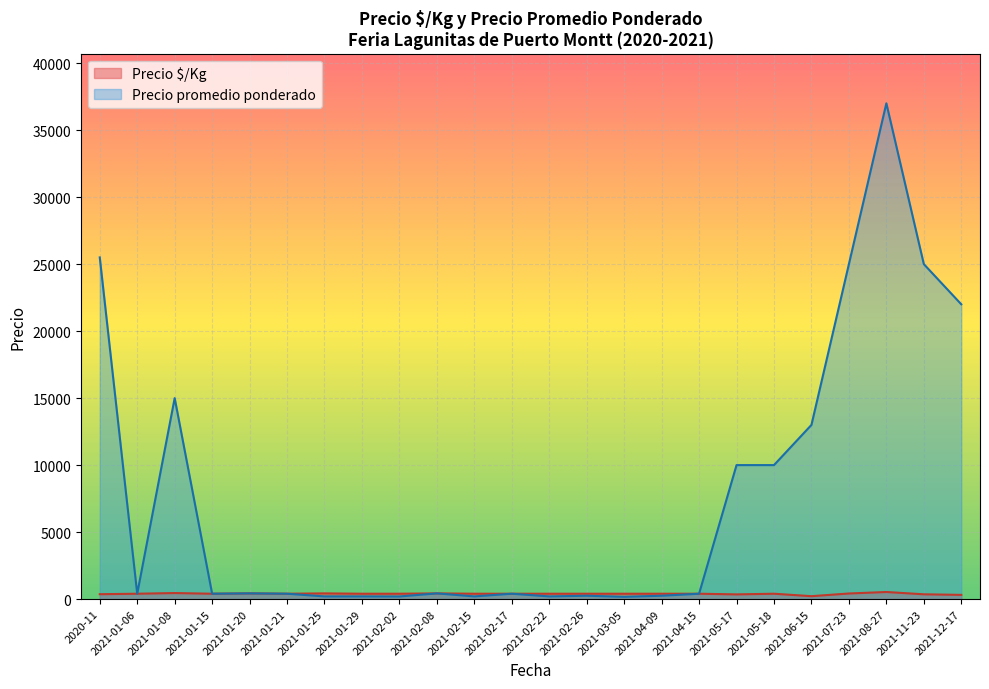

The value of Precio promedio ponderado at 2021-05-18 is 3966. True or false?

False